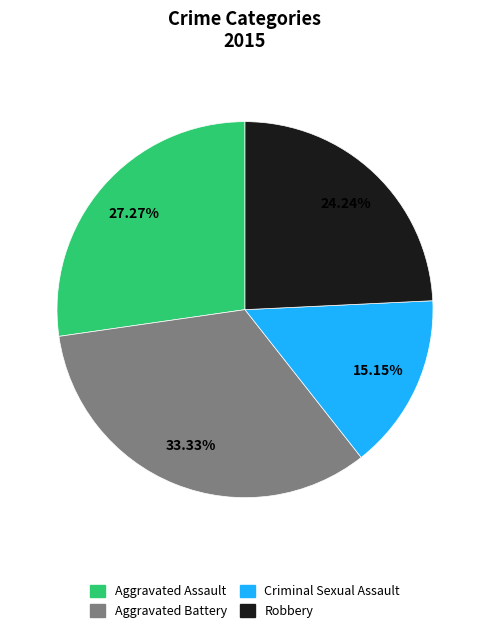

To the nearest percent, what is the average slice percentage?

25%